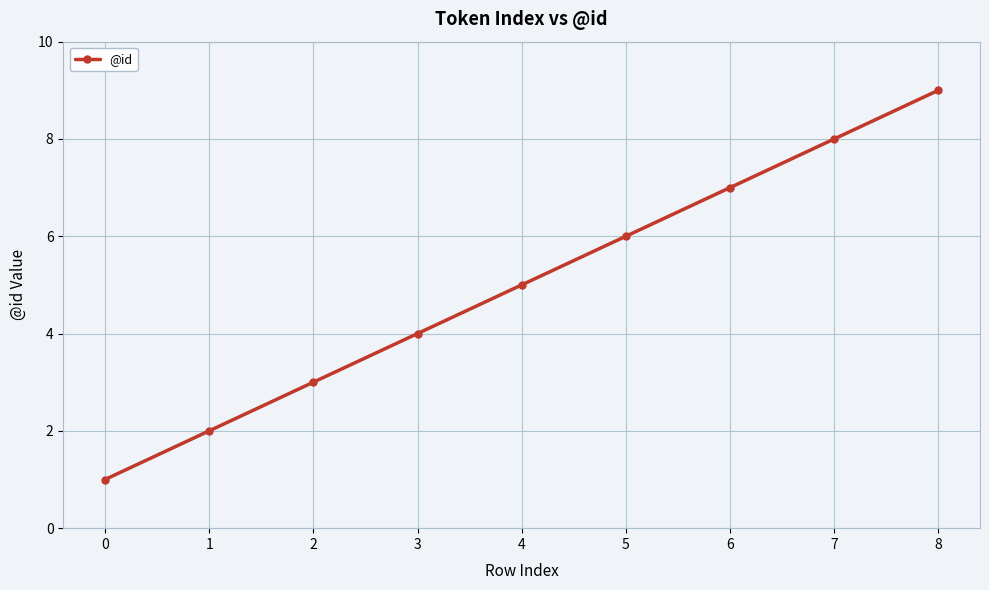

At which label is the value closest to 5?

4